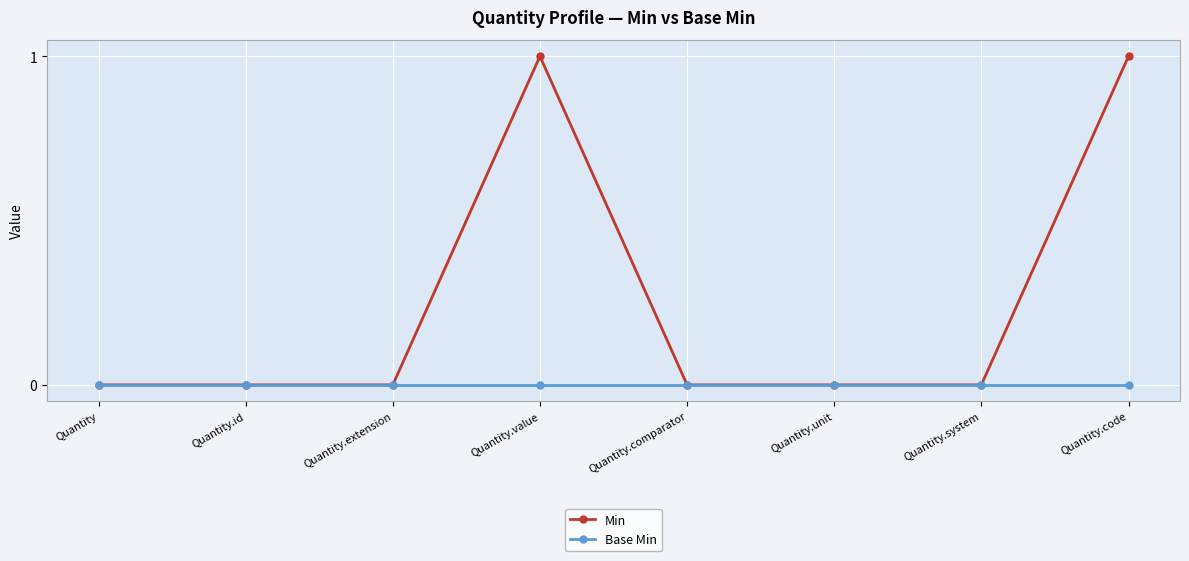

Does the chart have visible grid lines?

Yes